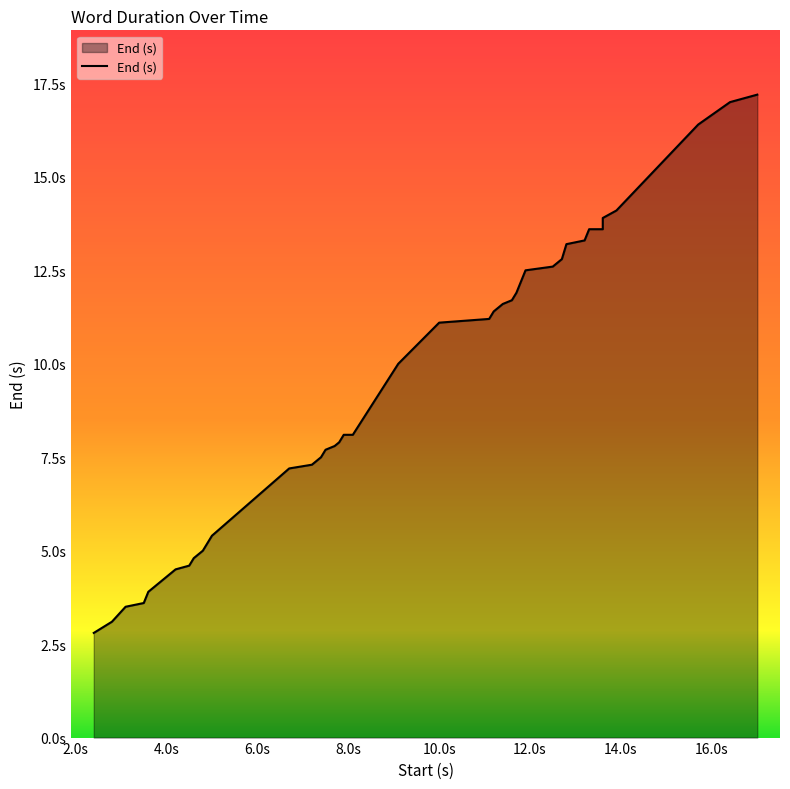

Between 12.6 and 17.0, which is larger?

17.0